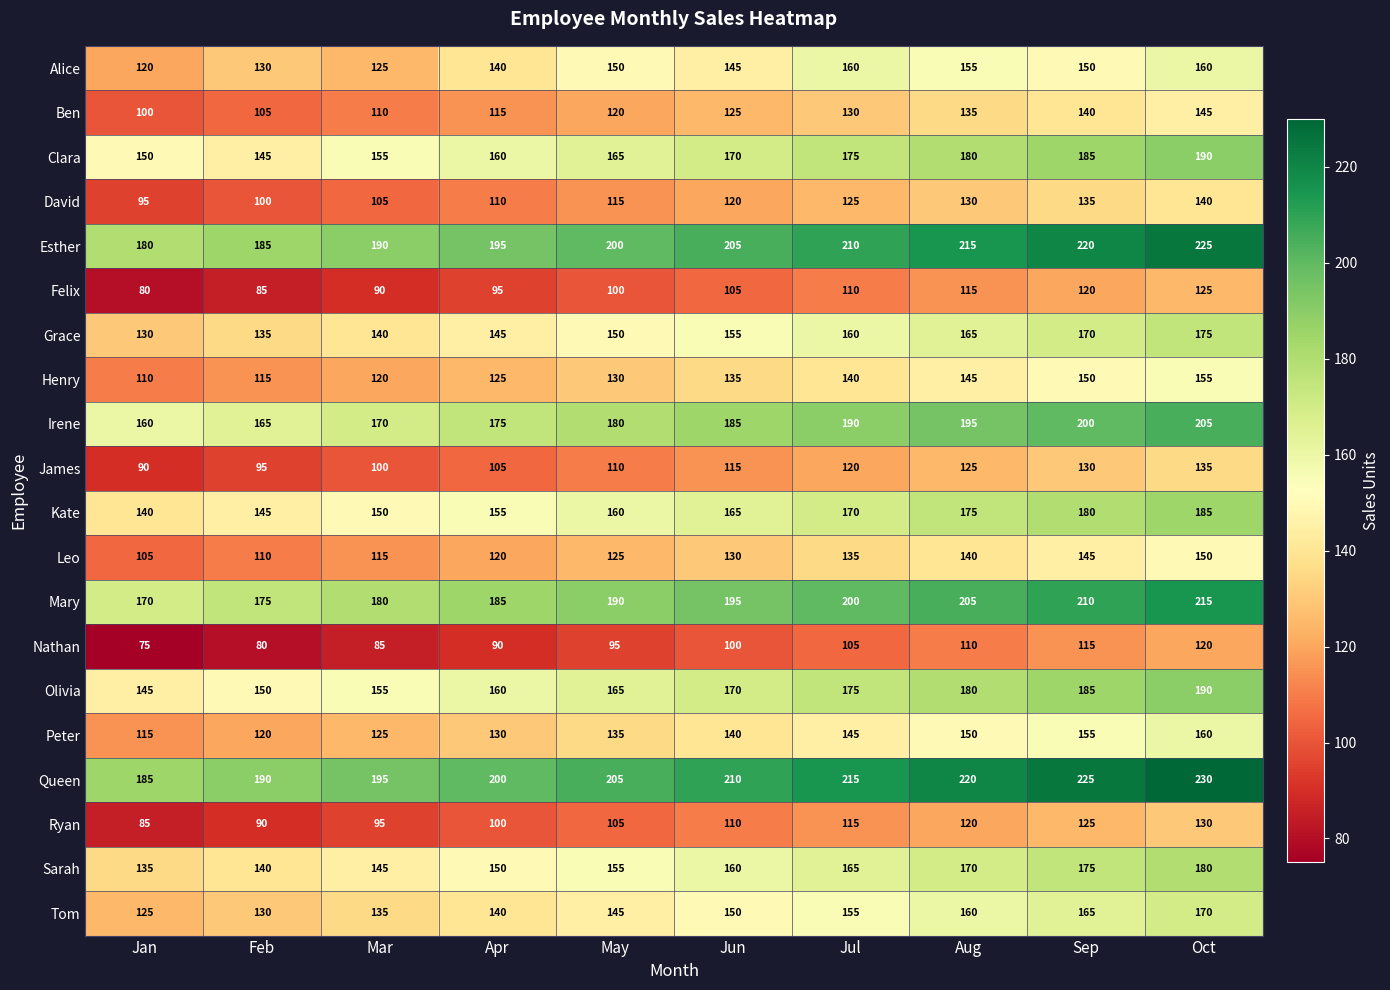

How many data points in Clara are less than 170?

5